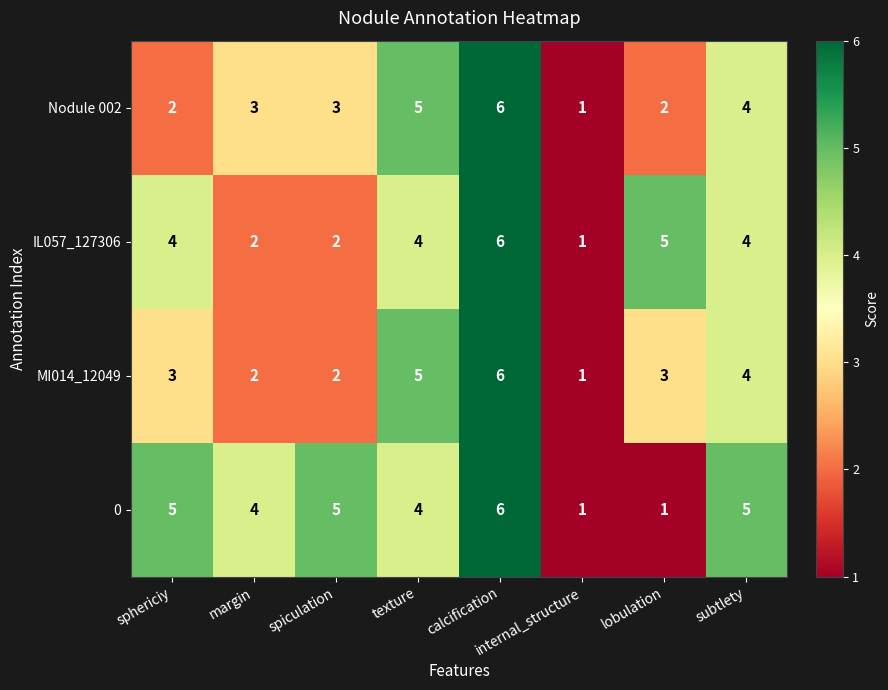

True or false: 0 has a value of 3 at spiculation.

False